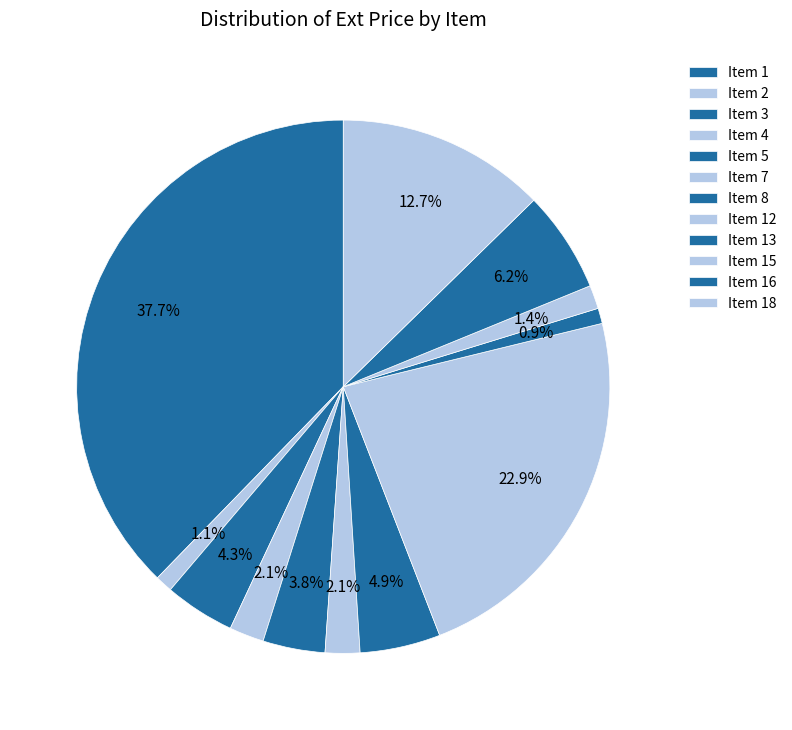

How many slices are in this pie chart?

12